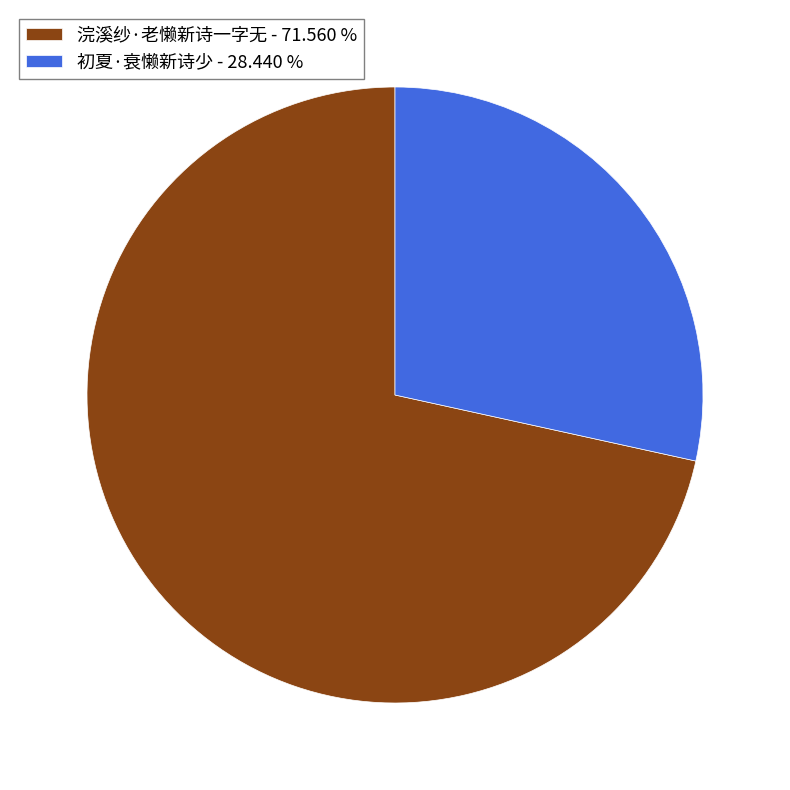

Which category has the smallest portion of the pie?

初夏·衰懒新诗少